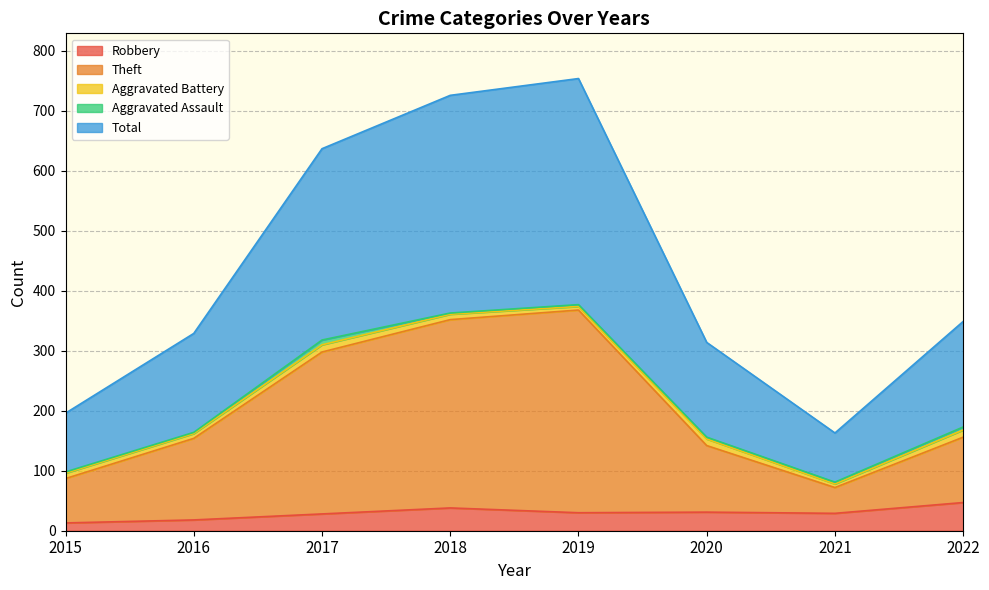

Which label corresponds to the largest value in the chart?

2019